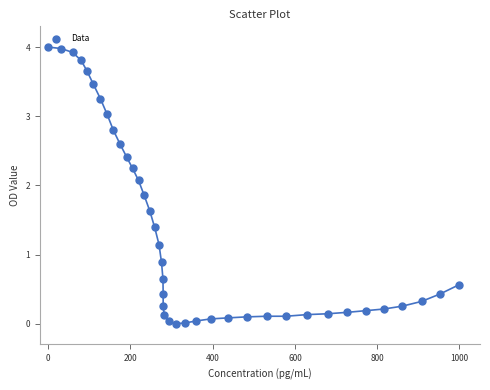

What is the range of X values (max minus min)?

1000.0